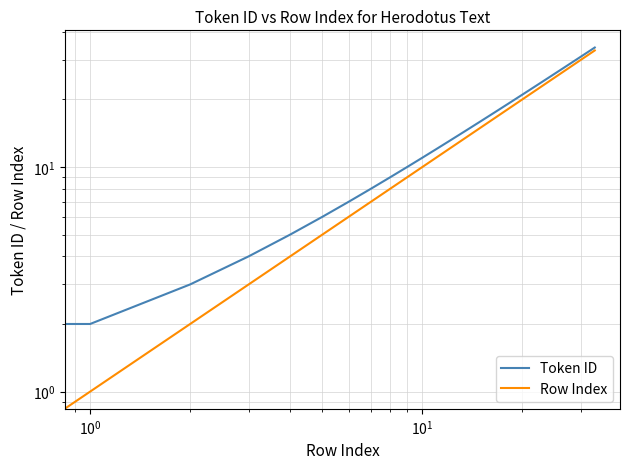

How many series are shown in this chart?

2